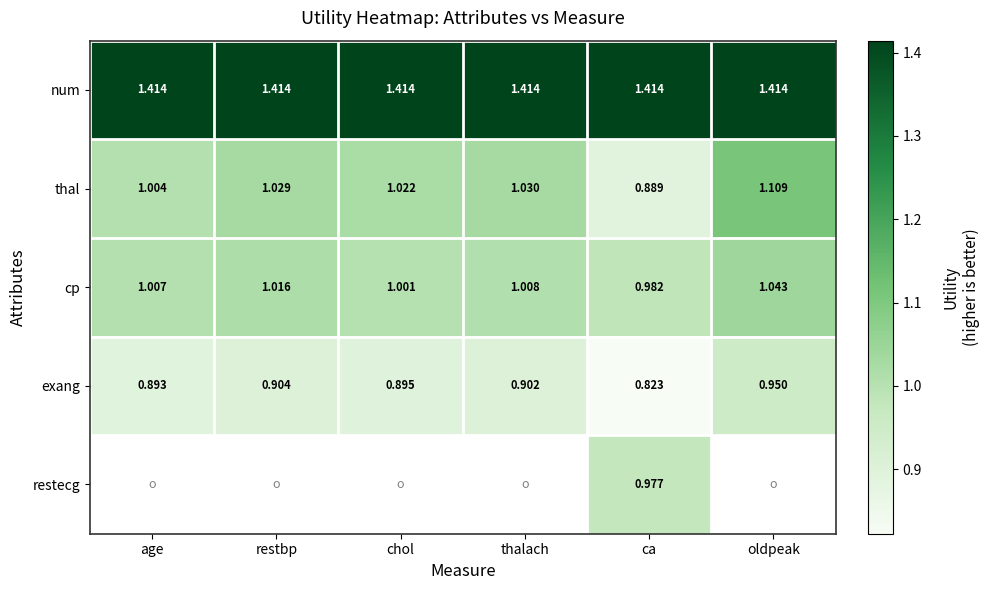

At how many categories does at least one series exceed 1?

6